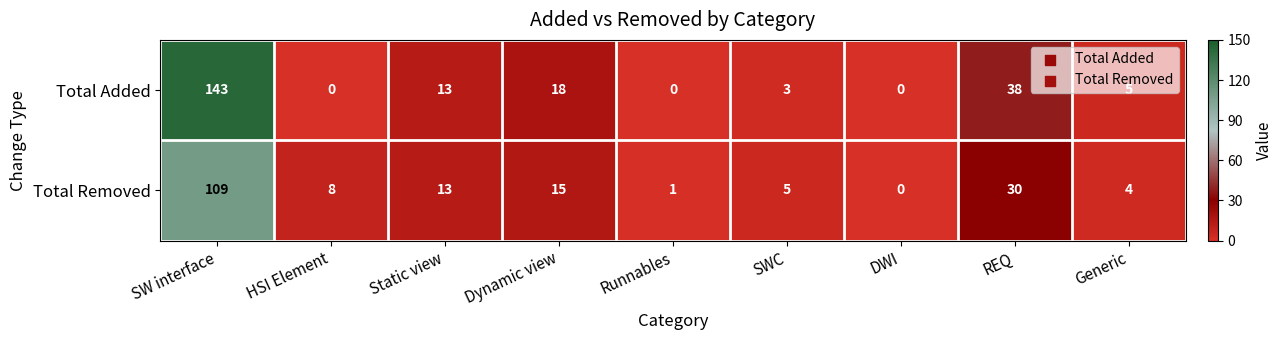

What is the highest value of the Total Removed series?

109